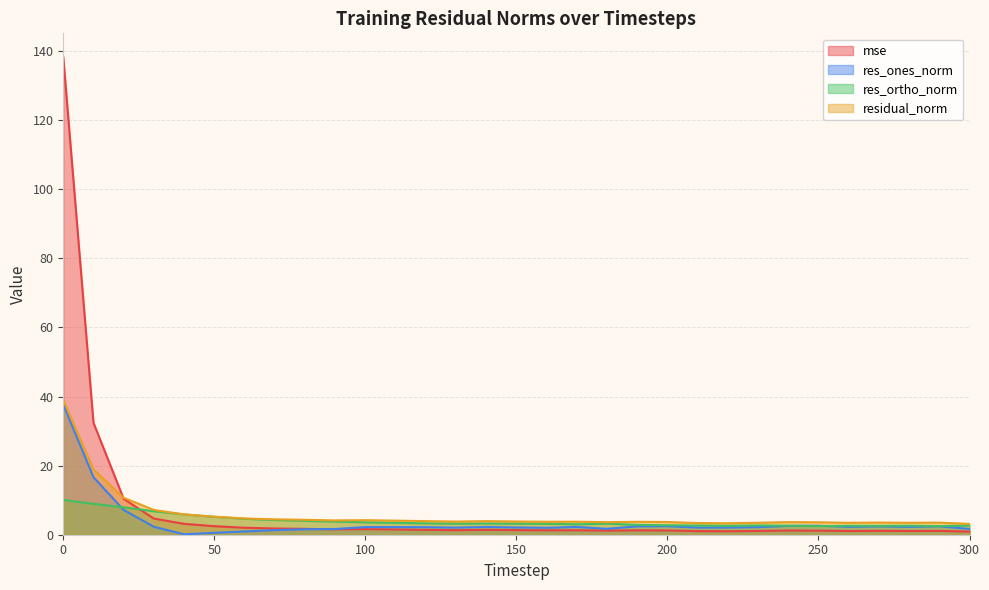

What is the minimum value shown in the chart?

0.1